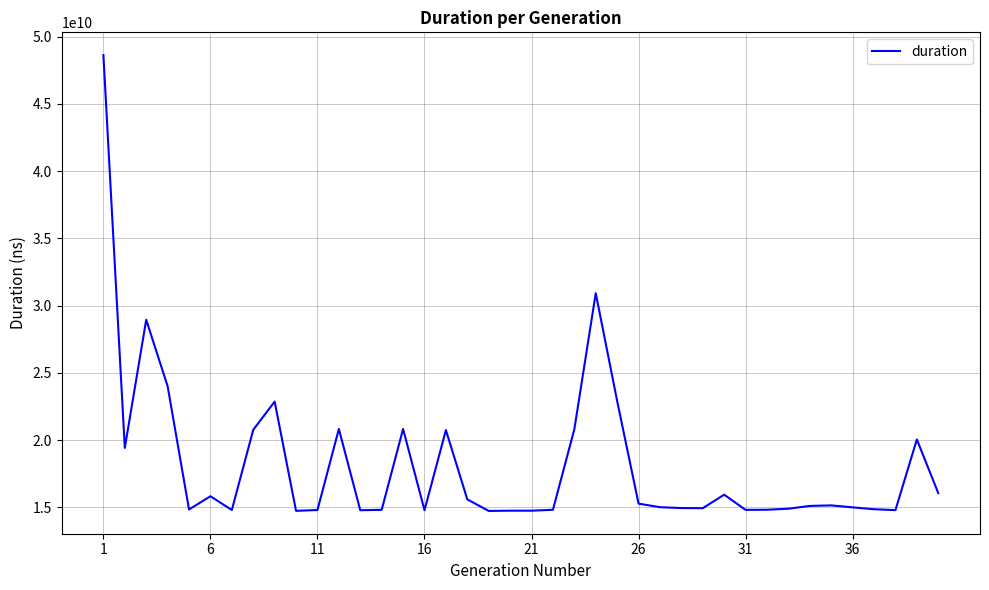

What is the maximum value shown in the chart?

48619453751